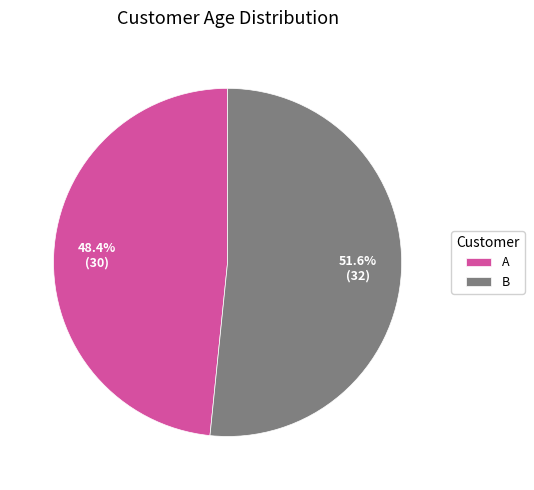

What is the ratio of the value at A to the value at B?

0.9